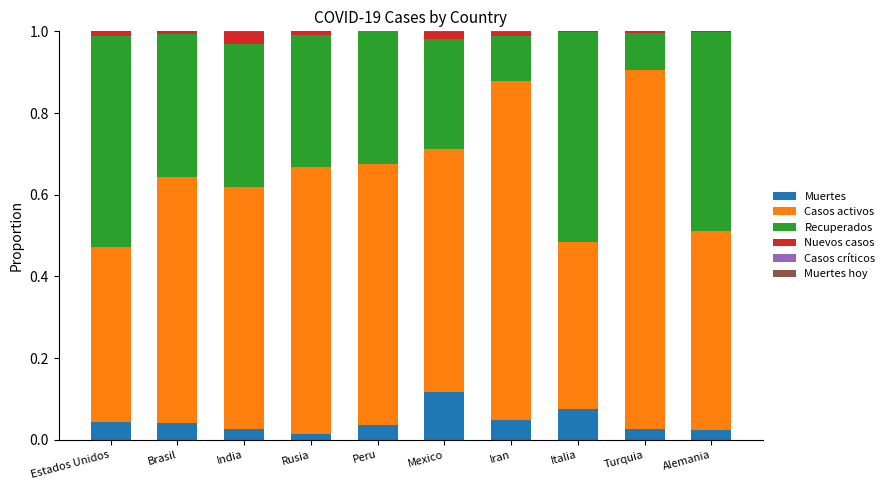

What is the total value across all series at Brasil?

1.0